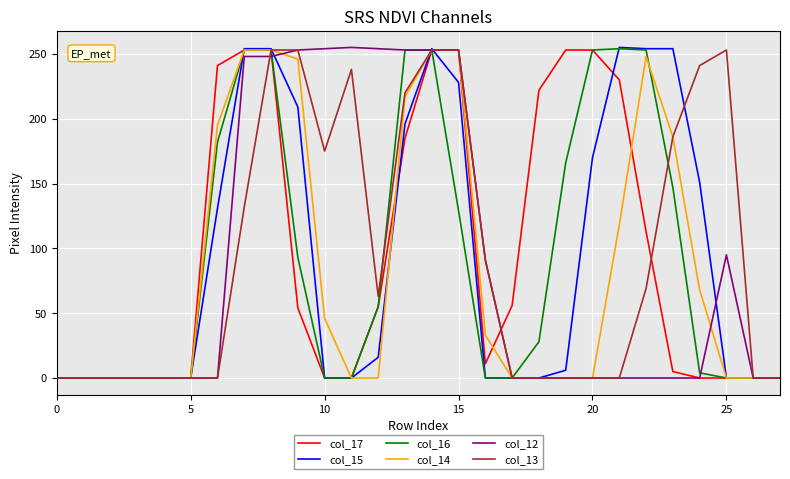

What is the greatest value displayed?

255